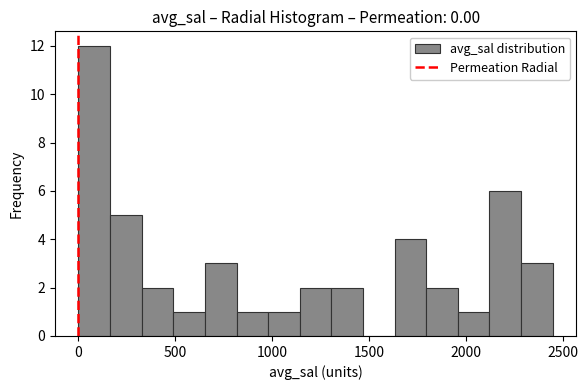

Read against the x-axis, roughly where is the centre of the tallest bar?

100